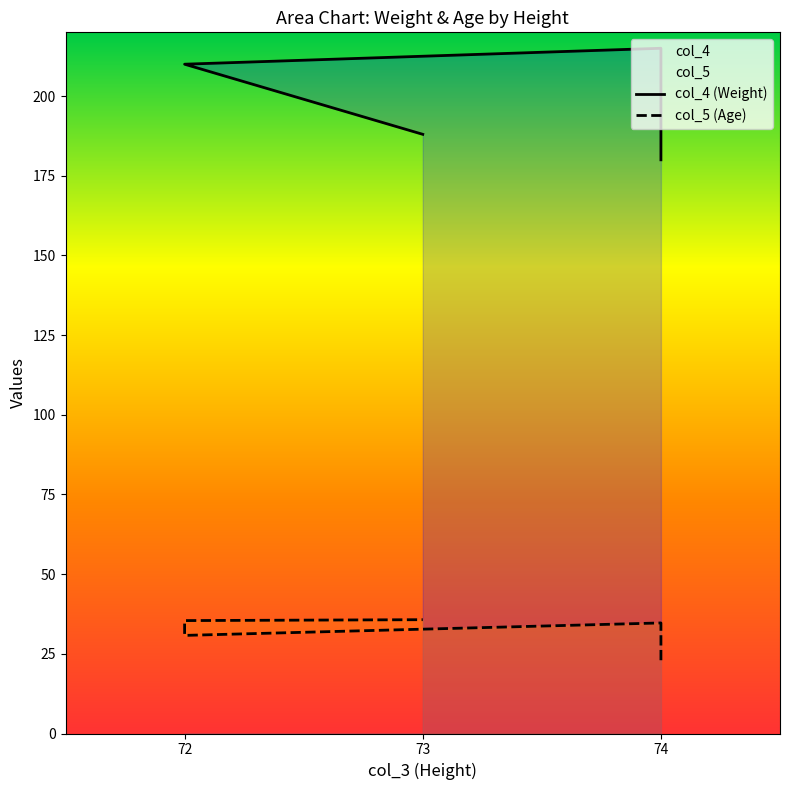

What is the highest value of the col_5 series?

35.7